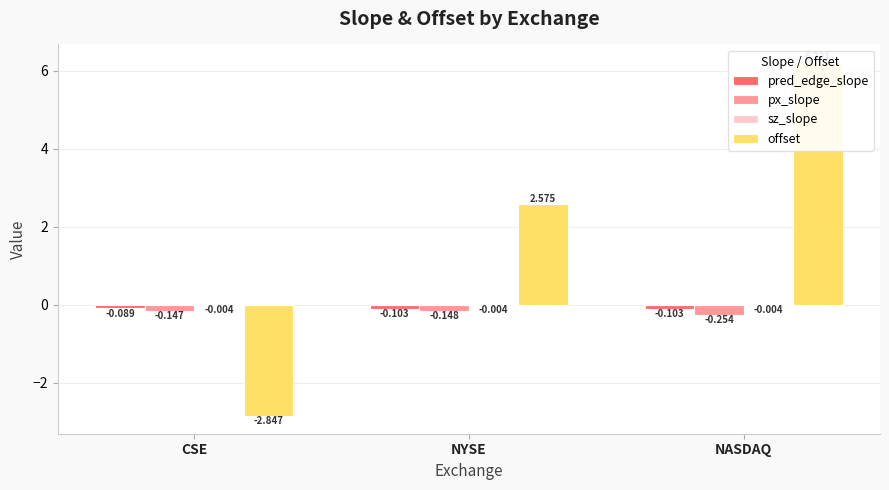

What is the label of the 2nd bar from the right?

NYSE